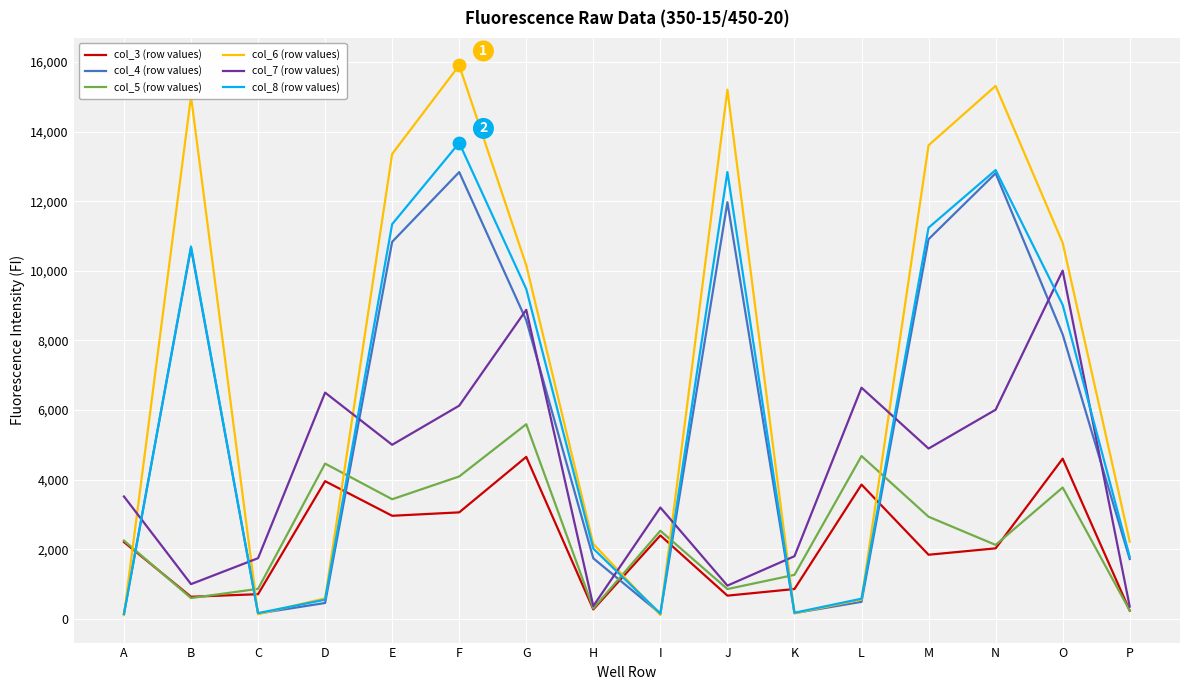

What is the difference between the highest and lowest values at M?

11765